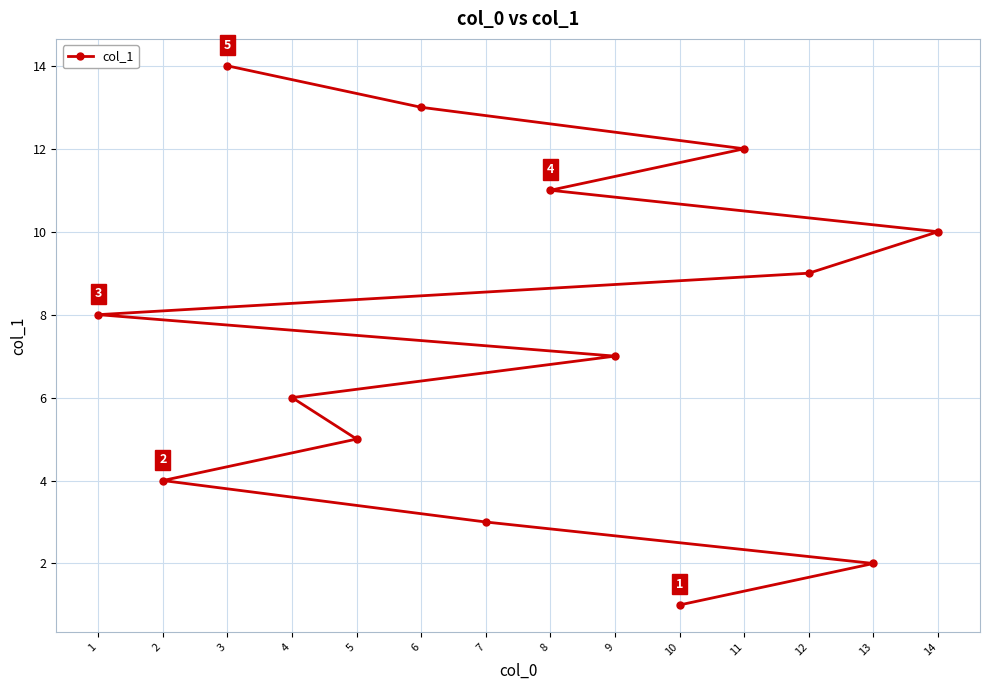

Between 10 and 6, which is larger?

6